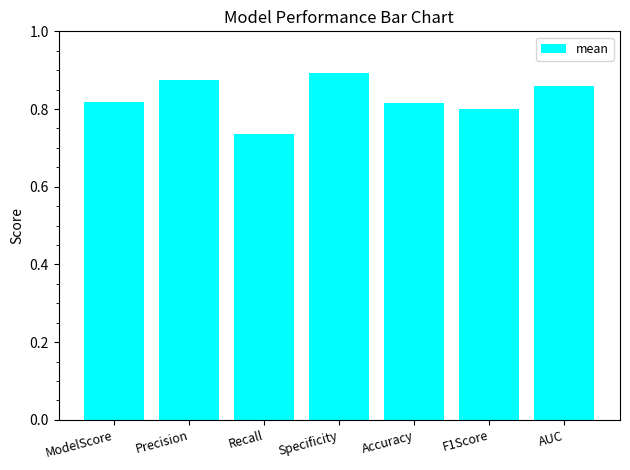

Does the chart contain stacked bars?

No